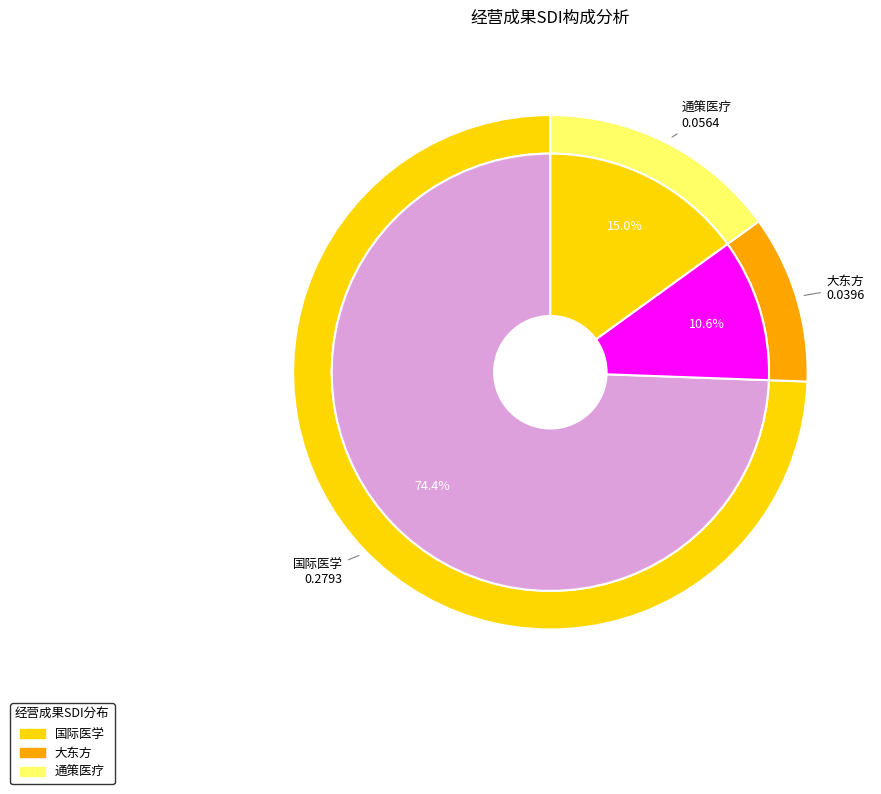

Is it true that 国际医学 is 60% of the pie?

False